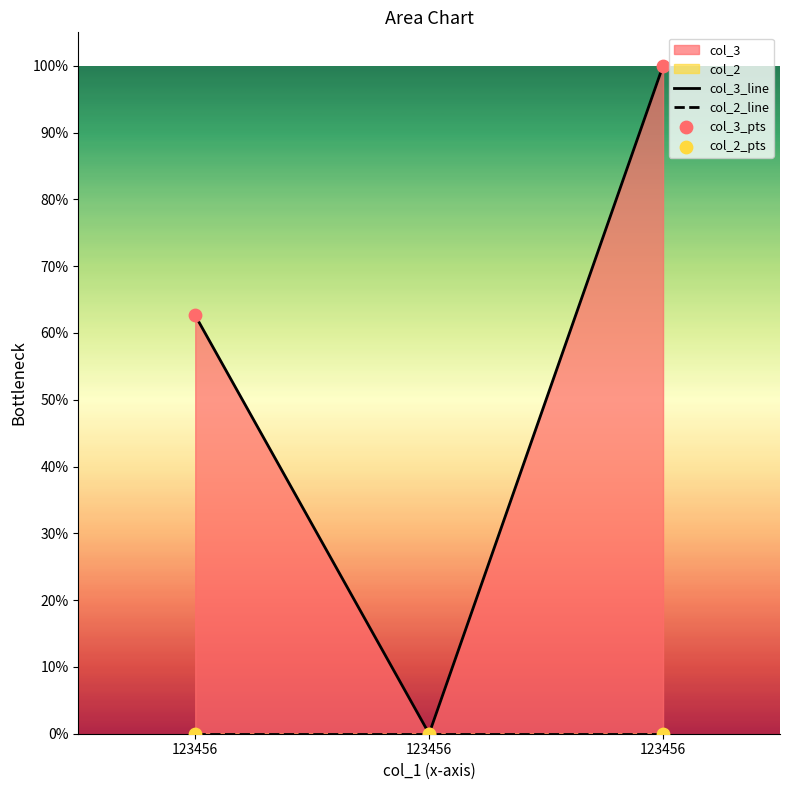

What is the change in value from 123456 to 123456?

+37.4